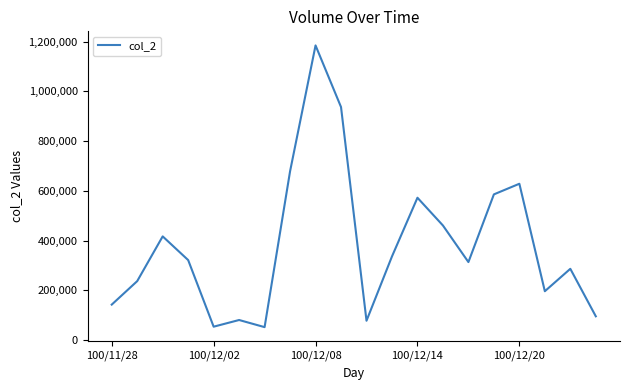

What is the minimum value shown in the chart?

51530